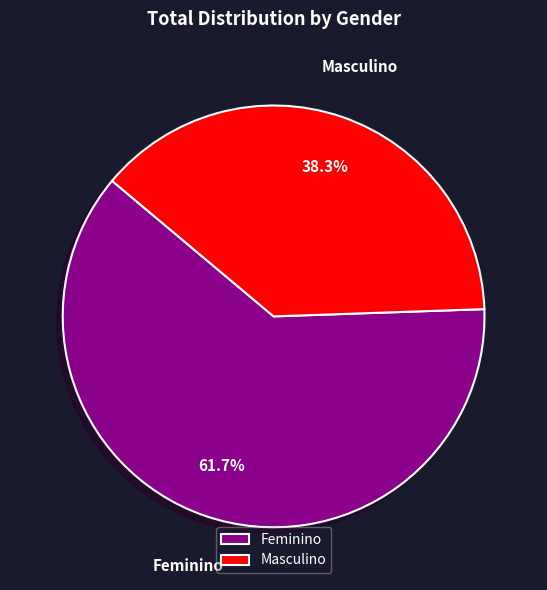

What percentage is the Masculino slice, to the nearest percent?

38%